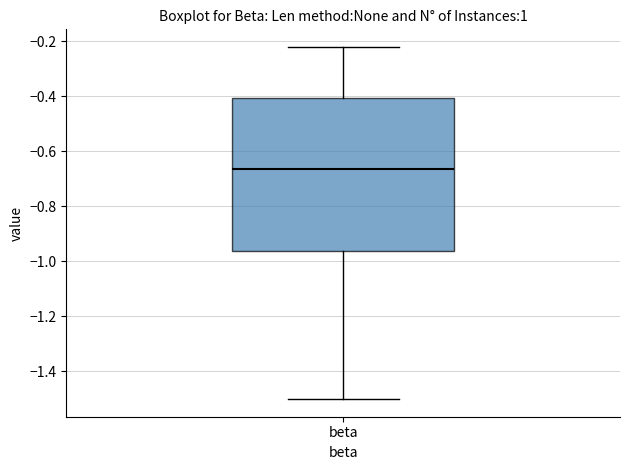

Read this box plot against the y-axis: the position of the median line, the range covered by the box, and the ends of both whiskers. The values are not printed on the chart, so give them approximately, as read against the axis.

median -0.66, box -0.96 to -0.40, whiskers -1.50 to -0.22